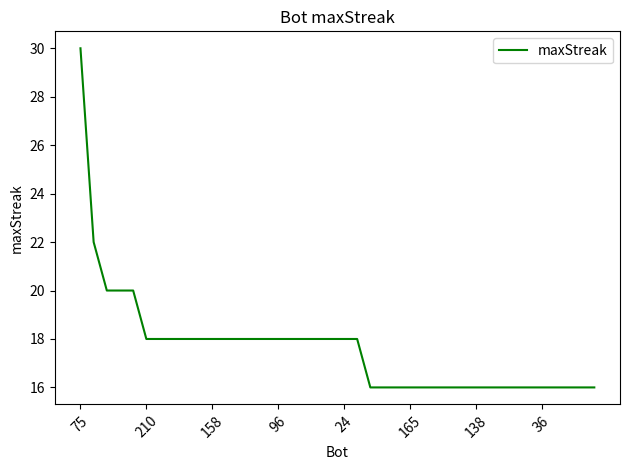

What is the smallest value displayed?

16